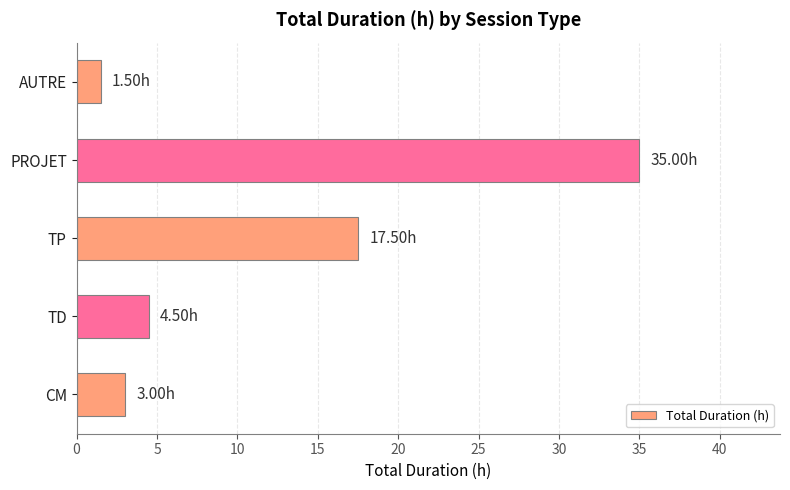

At which category does the chart reach its minimum across all series?

AUTRE